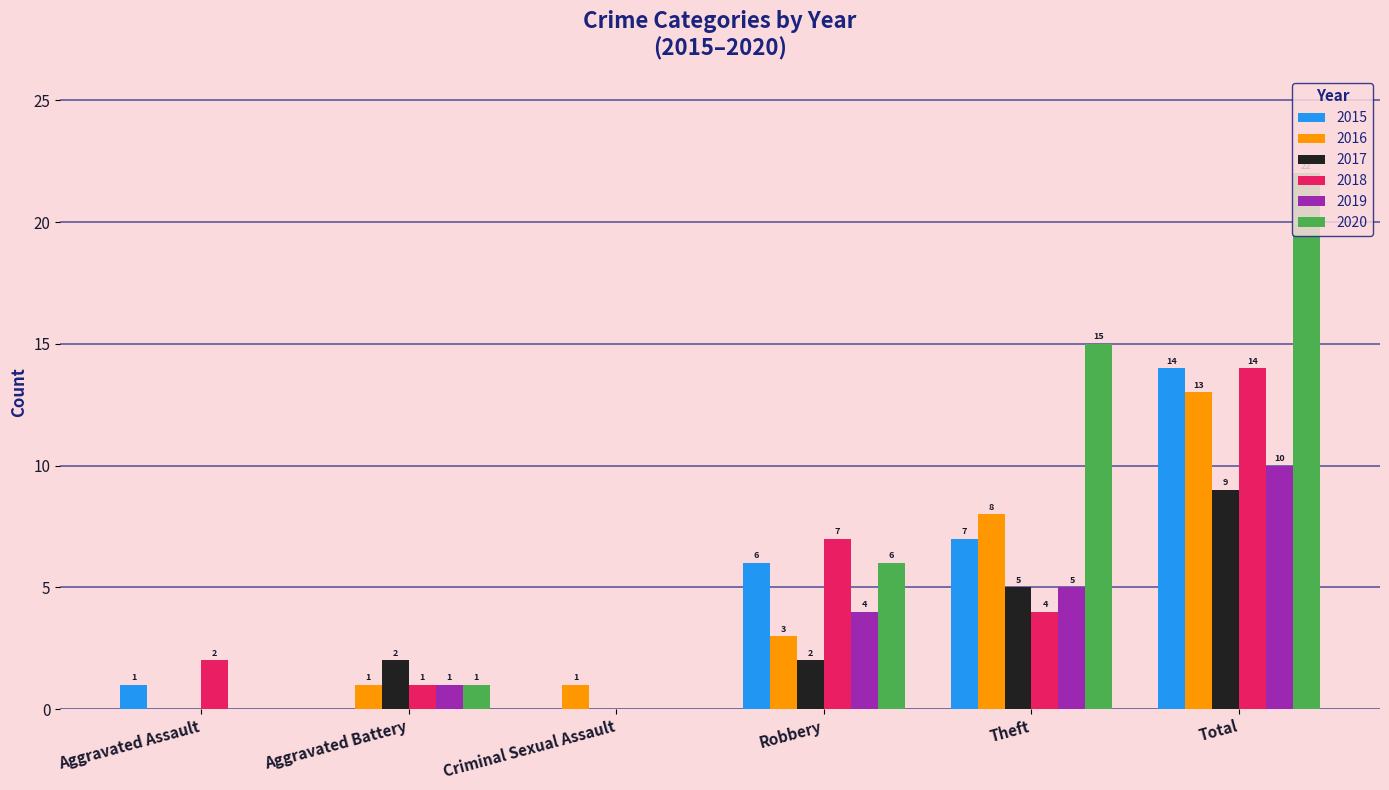

Count the number of data series in this chart.

6